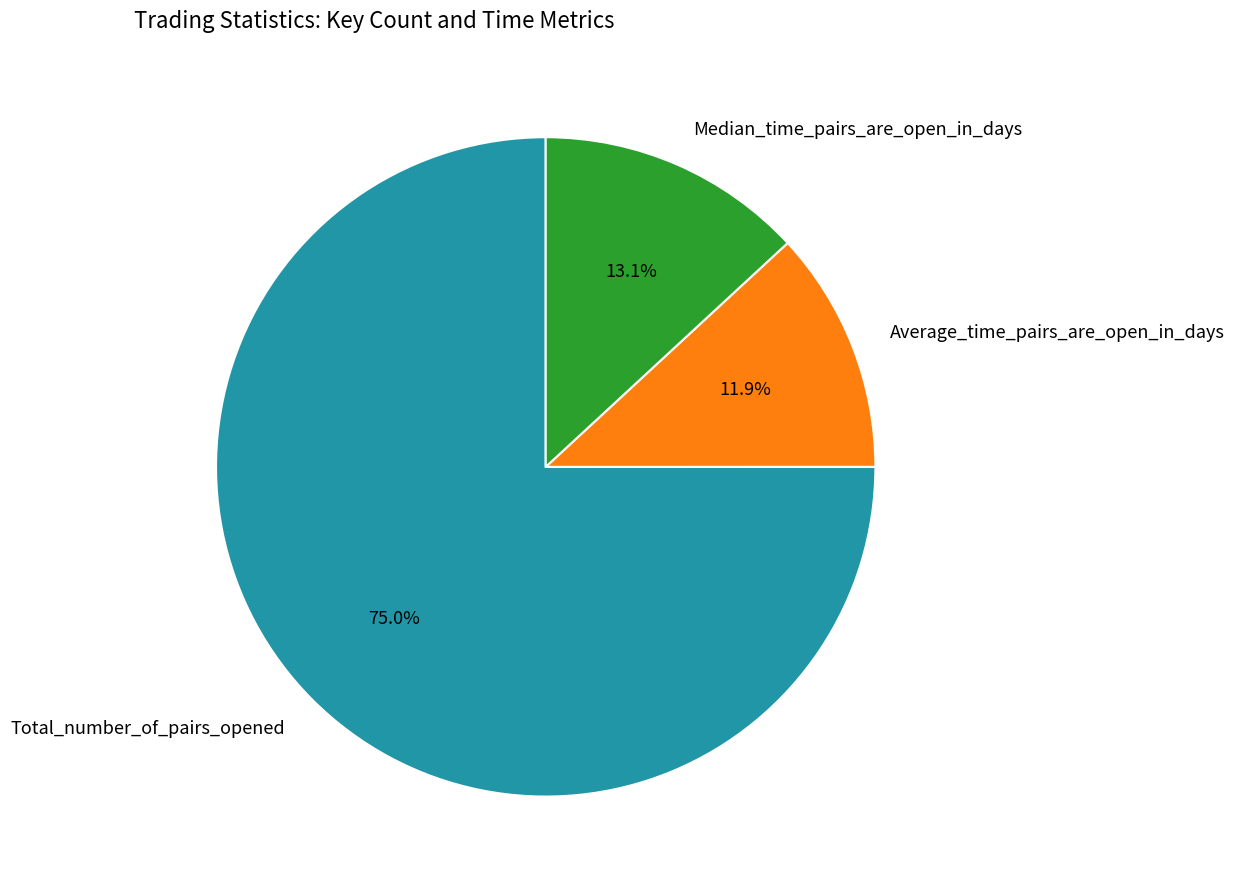

How many segments does this pie chart have?

3